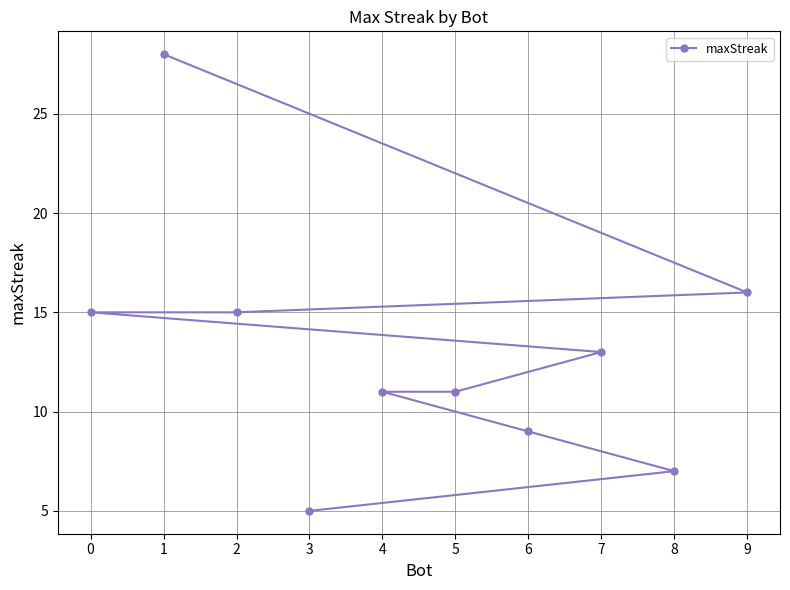

True or false: the data shows 8 at 3.

False